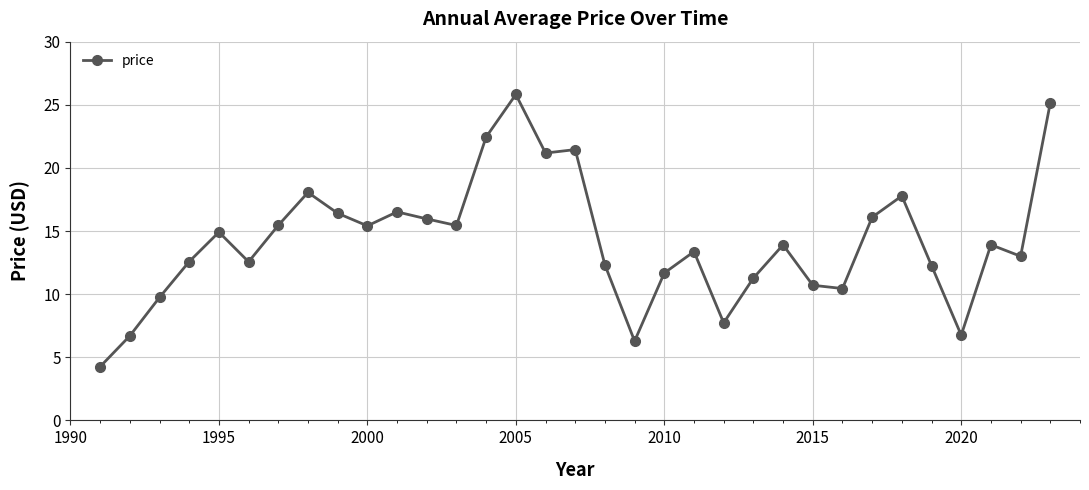

What is the value of the 22nd point from the left?

7.7